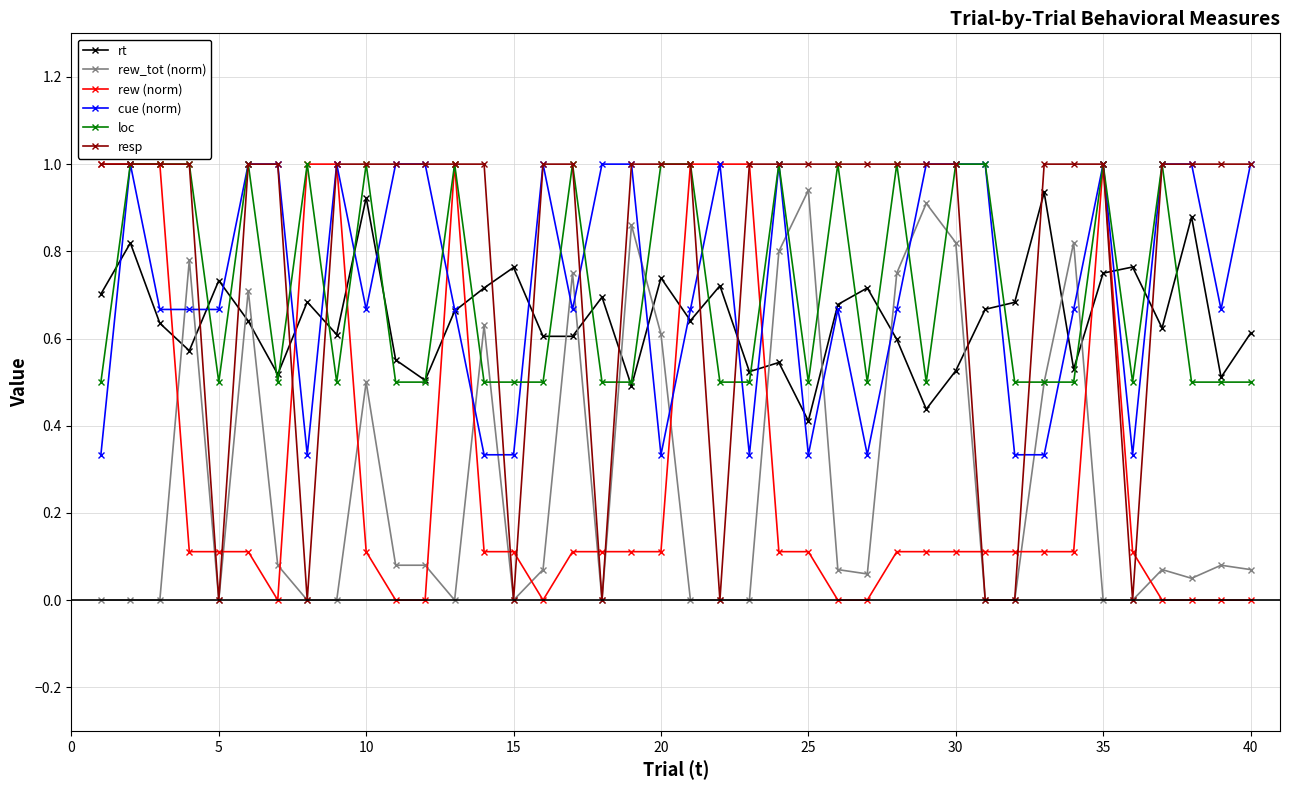

What is the value of the resp point at the 6th from the left?

1.0